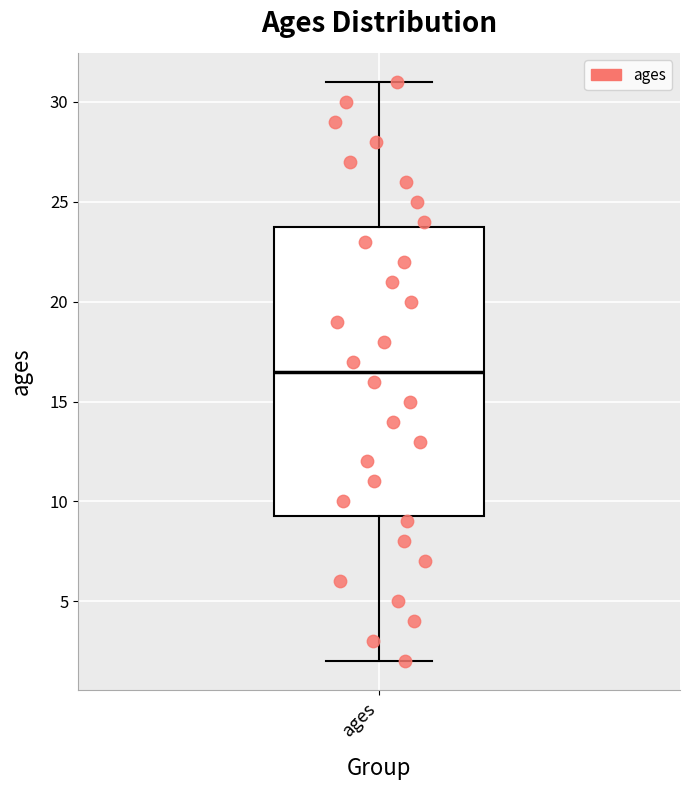

Where does the upper whisker of the box for ages end on the y-axis? The values are not printed on the chart, so give them approximately, as read against the axis.

31.0